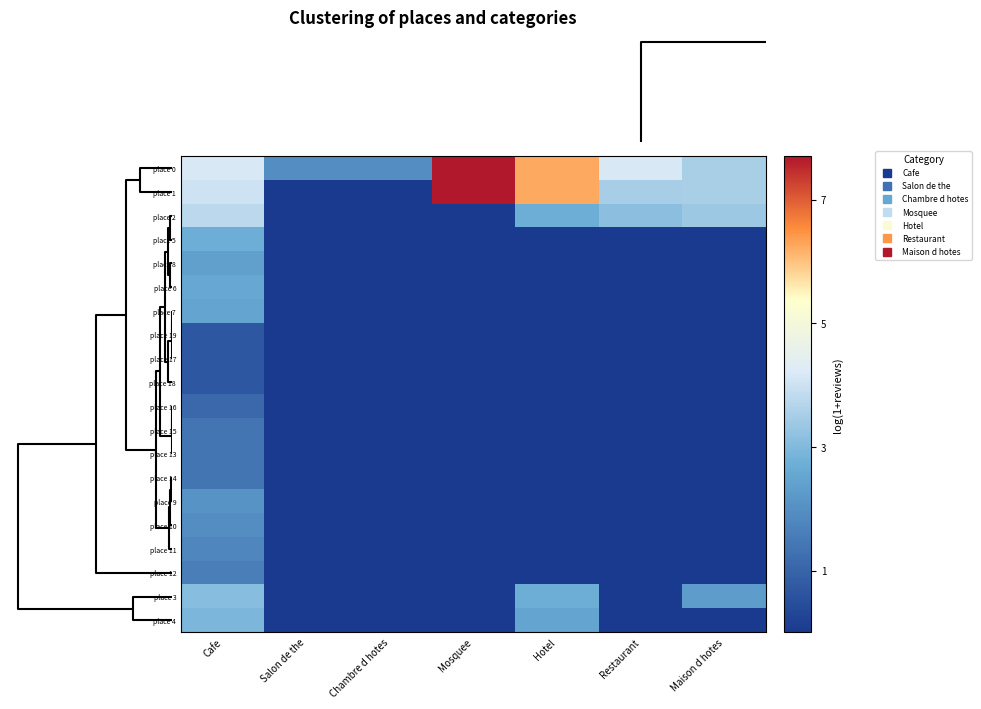

Reading left to right, list all the values displayed in this chart.

place 0: Cafe=4.2	Salon de the=1.9	Chambre d hotes=1.9	Mosquee=7.7	Hotel=6.2	Restaurant=4.2	Maison d hotes=3.5
place 1: Cafe=4.0	Salon de the=0.0	Chambre d hotes=0.0	Mosquee=7.7	Hotel=6.2	Restaurant=3.5	Maison d hotes=3.5
place 2: Cafe=3.8	Salon de the=0.0	Chambre d hotes=0.0	Mosquee=0.0	Hotel=2.7	Restaurant=3.1	Maison d hotes=3.4
place 5: Cafe=2.7	Salon de the=0.0	Chambre d hotes=0.0	Mosquee=0.0	Hotel=0.0	Restaurant=0.0	Maison d hotes=0.0
place 8: Cafe=2.4	Salon de the=0.0	Chambre d hotes=0.0	Mosquee=0.0	Hotel=0.0	Restaurant=0.0	Maison d hotes=0.0
place 6: Cafe=2.6	Salon de the=0.0	Chambre d hotes=0.0	Mosquee=0.0	Hotel=0.0	Restaurant=0.0	Maison d hotes=0.0
place 7: Cafe=2.5	Salon de the=0.0	Chambre d hotes=0.0	Mosquee=0.0	Hotel=0.0	Restaurant=0.0	Maison d hotes=0.0
place 19: Cafe=0.7	Salon de the=0.0	Chambre d hotes=0.0	Mosquee=0.0	Hotel=0.0	Restaurant=0.0	Maison d hotes=0.0
place 17: Cafe=0.7	Salon de the=0.0	Chambre d hotes=0.0	Mosquee=0.0	Hotel=0.0	Restaurant=0.0	Maison d hotes=0.0
place 18: Cafe=0.7	Salon de the=0.0	Chambre d hotes=0.0	Mosquee=0.0	Hotel=0.0	Restaurant=0.0	Maison d hotes=0.0
place 16: Cafe=1.1	Salon de the=0.0	Chambre d hotes=0.0	Mosquee=0.0	Hotel=0.0	Restaurant=0.0	Maison d hotes=0.0
place 15: Cafe=1.4	Salon de the=0.0	Chambre d hotes=0.0	Mosquee=0.0	Hotel=0.0	Restaurant=0.0	Maison d hotes=0.0
place 13: Cafe=1.4	Salon de the=0.0	Chambre d hotes=0.0	Mosquee=0.0	Hotel=0.0	Restaurant=0.0	Maison d hotes=0.0
place 14: Cafe=1.4	Salon de the=0.0	Chambre d hotes=0.0	Mosquee=0.0	Hotel=0.0	Restaurant=0.0	Maison d hotes=0.0
place 9: Cafe=2.1	Salon de the=0.0	Chambre d hotes=0.0	Mosquee=0.0	Hotel=0.0	Restaurant=0.0	Maison d hotes=0.0
place 10: Cafe=1.9	Salon de the=0.0	Chambre d hotes=0.0	Mosquee=0.0	Hotel=0.0	Restaurant=0.0	Maison d hotes=0.0
place 11: Cafe=1.8	Salon de the=0.0	Chambre d hotes=0.0	Mosquee=0.0	Hotel=0.0	Restaurant=0.0	Maison d hotes=0.0
place 12: Cafe=1.6	Salon de the=0.0	Chambre d hotes=0.0	Mosquee=0.0	Hotel=0.0	Restaurant=0.0	Maison d hotes=0.0
place 3: Cafe=3.1	Salon de the=0.0	Chambre d hotes=0.0	Mosquee=0.0	Hotel=2.7	Restaurant=0.0	Maison d hotes=2.3
place 4: Cafe=2.9	Salon de the=0.0	Chambre d hotes=0.0	Mosquee=0.0	Hotel=2.5	Restaurant=0.0	Maison d hotes=0.0